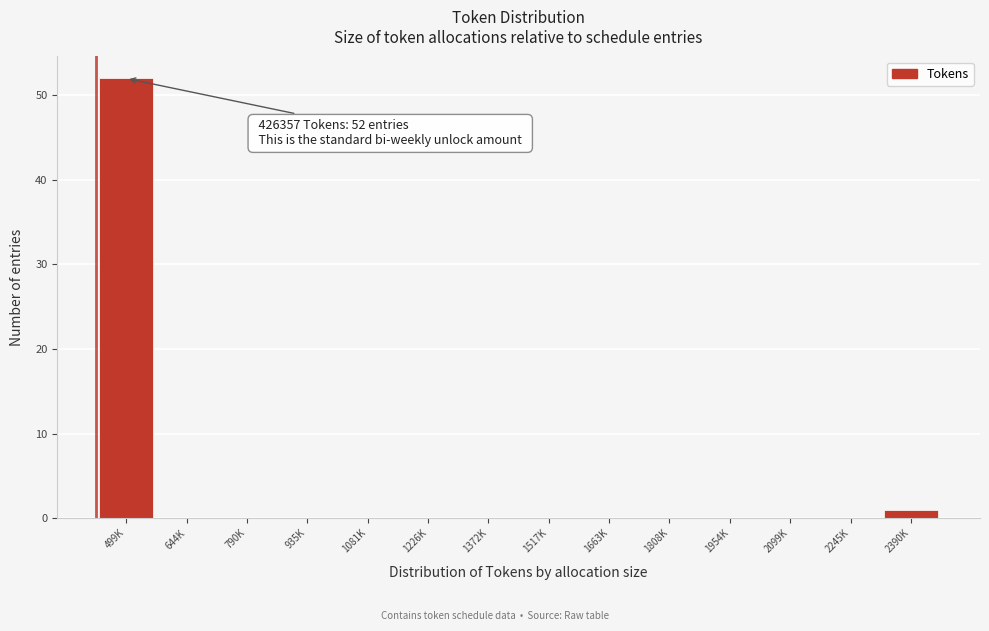

Reading right to left, list all the values displayed in this chart.

2390K=1	2245K=0	2099K=0	1954K=0	1808K=0	1663K=0	1517K=0	1372K=0	1226K=0	1081K=0	935K=0	790K=0	644K=0	499K=52